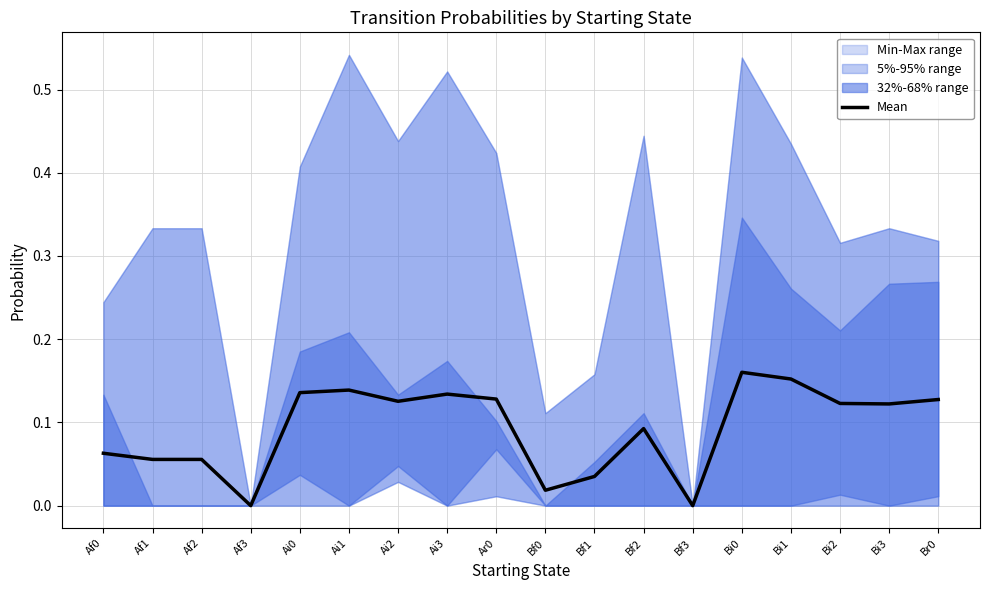

What is the label of the 16th point from the left?

Bi2